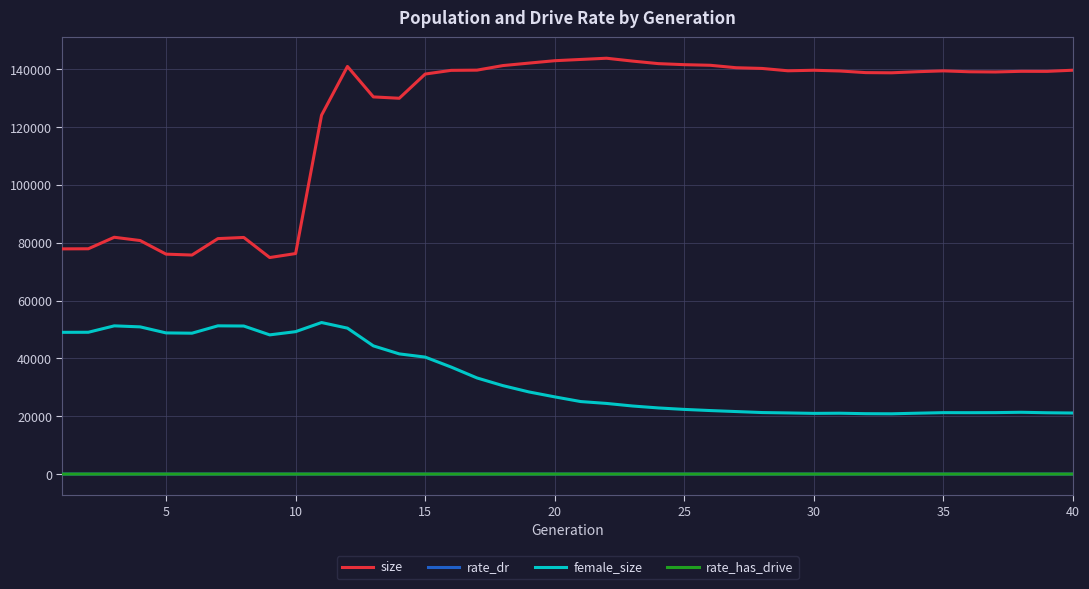

Which series has the largest range (max minus min)?

size